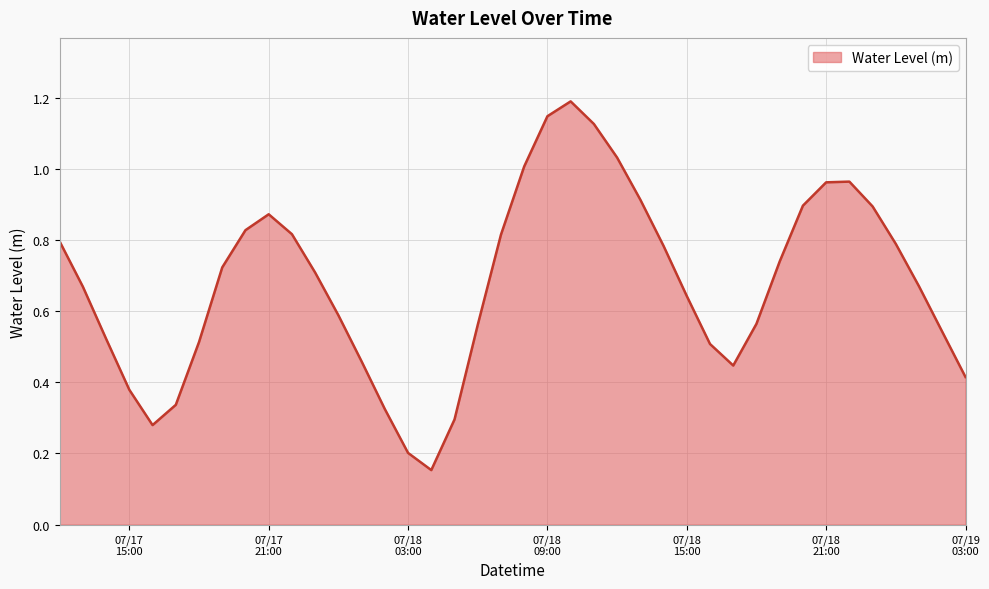

What is the greatest value displayed?

1.2